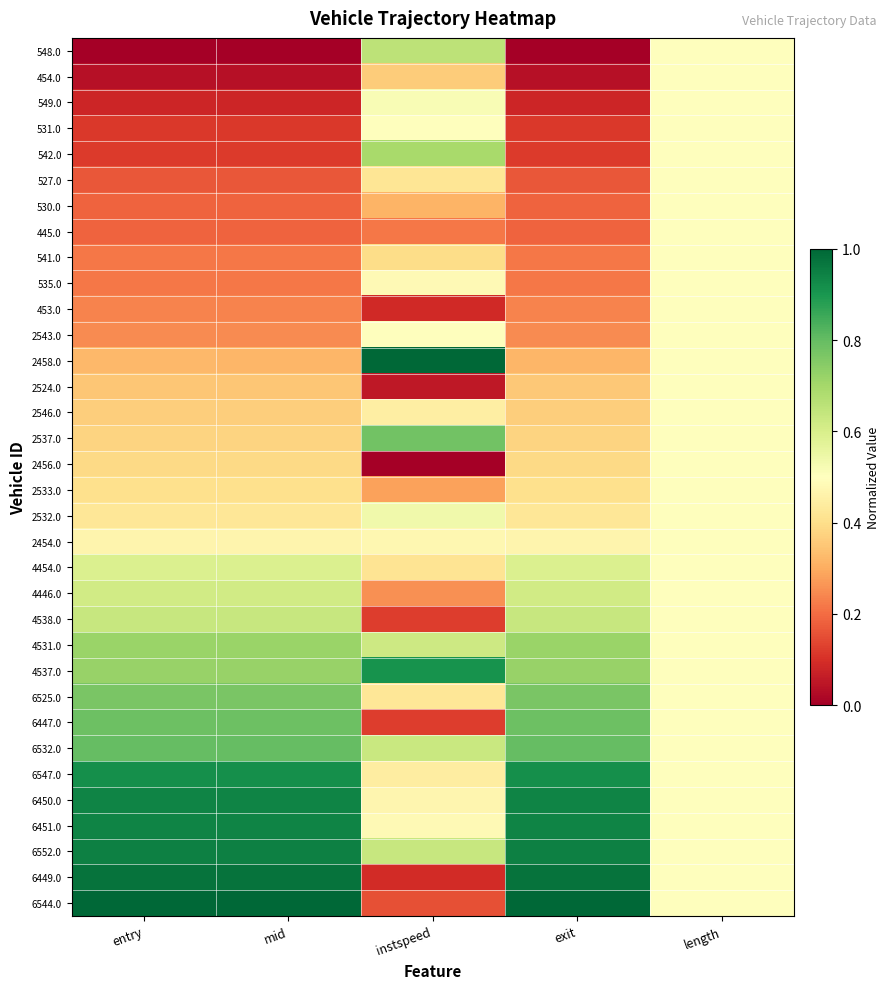

Which label corresponds to the largest value in the chart?

instspeed